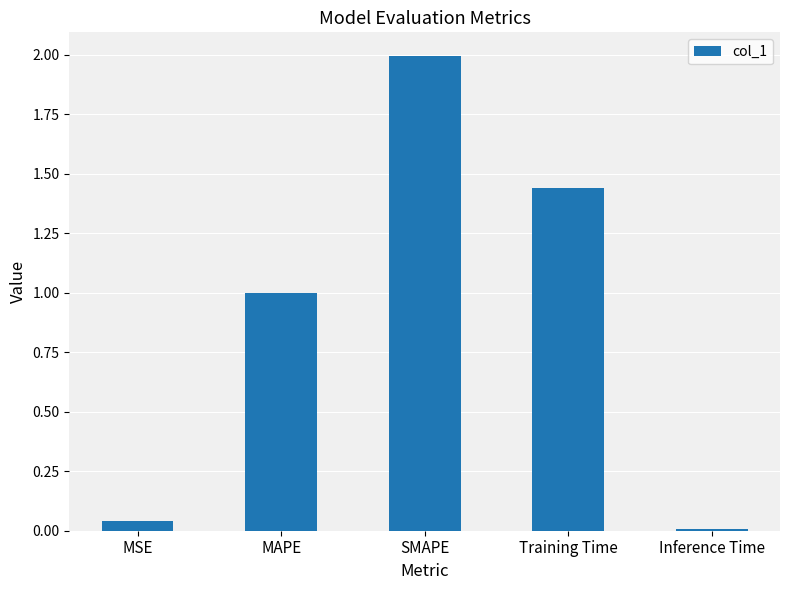

What is the difference between the maximum and second lowest values?

2.0